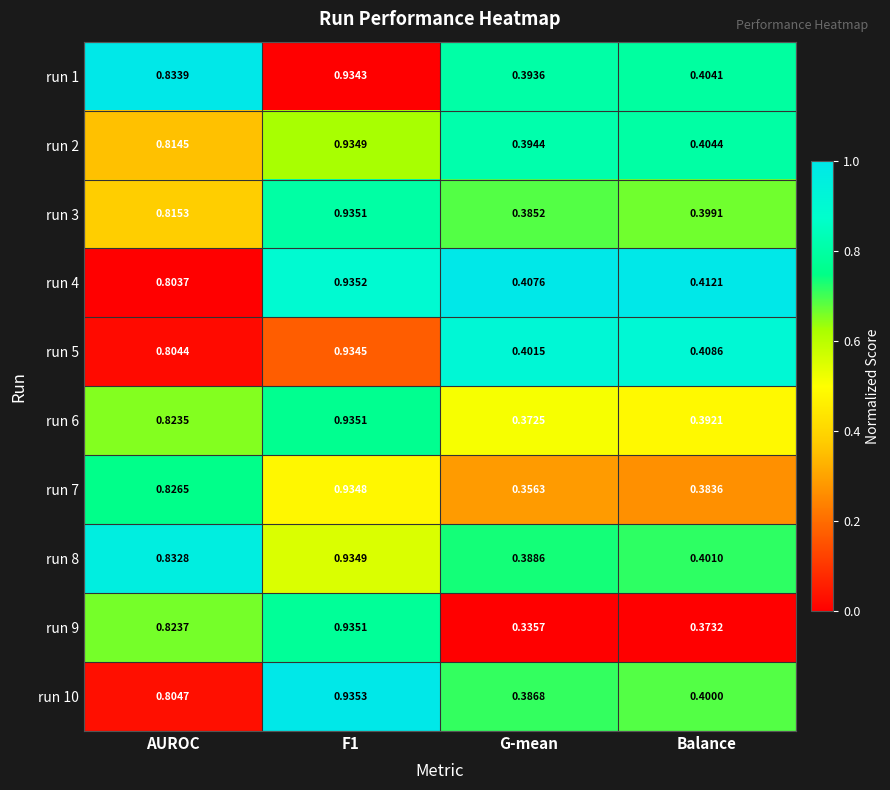

At which category does the chart reach its minimum across all series?

G-mean